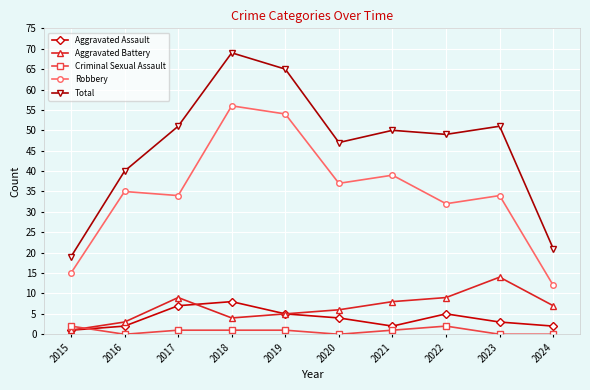

True or false: Total and Aggravated Assault intersect in this chart.

False